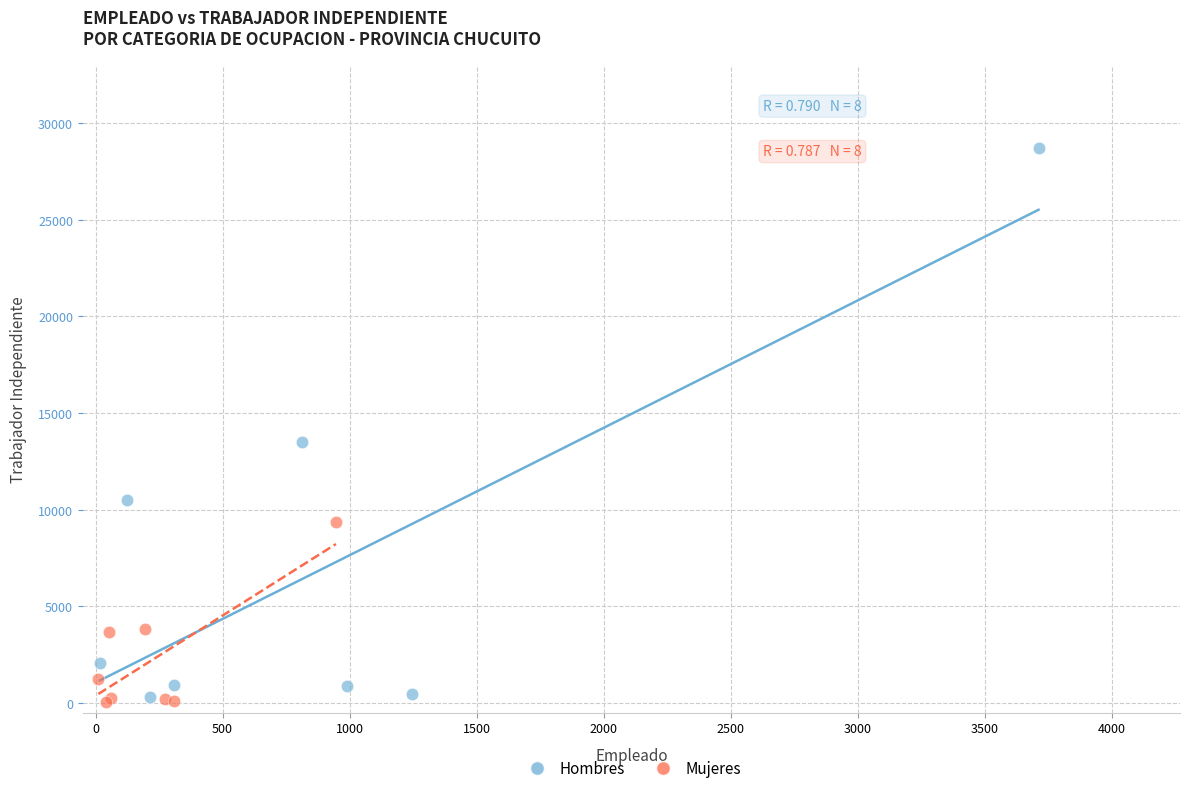

Which series has the widest spread of Y values?

Hombres